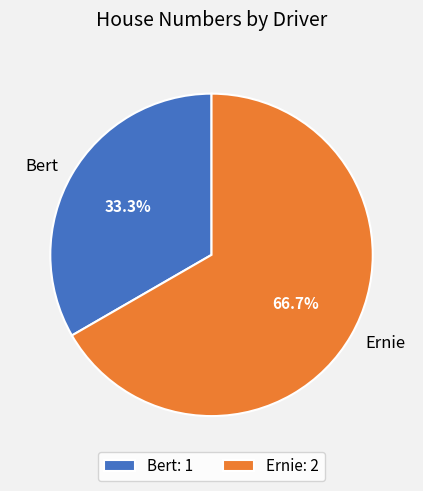

How many slices are in this pie chart?

2